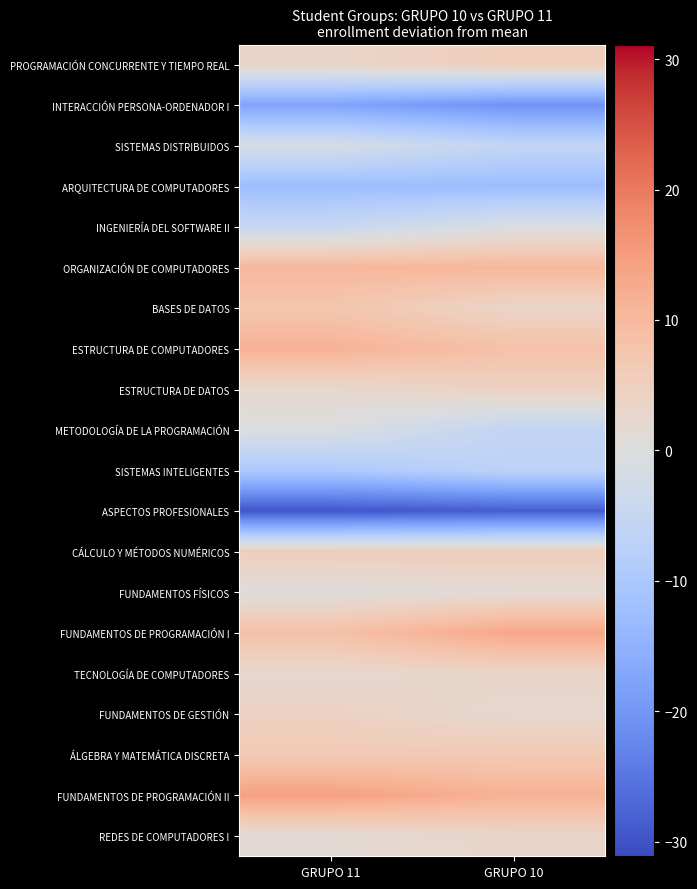

What is the minimum value shown in the chart?

-29.6